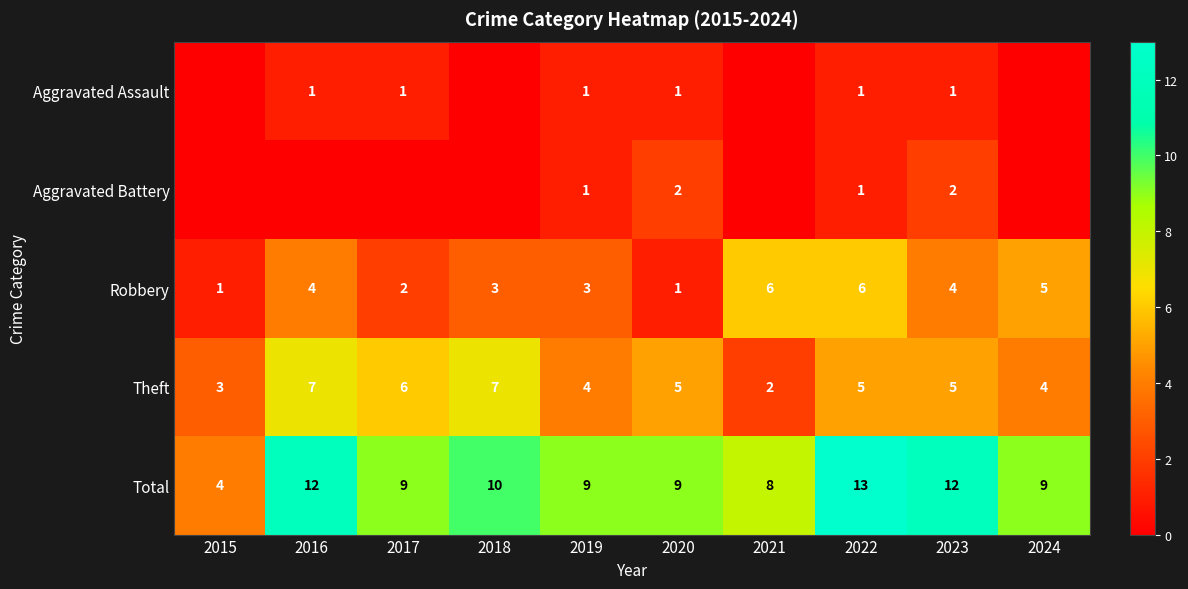

List the series in order of their peak value, highest first.

Total, Theft, Robbery, Aggravated Battery, Aggravated Assault